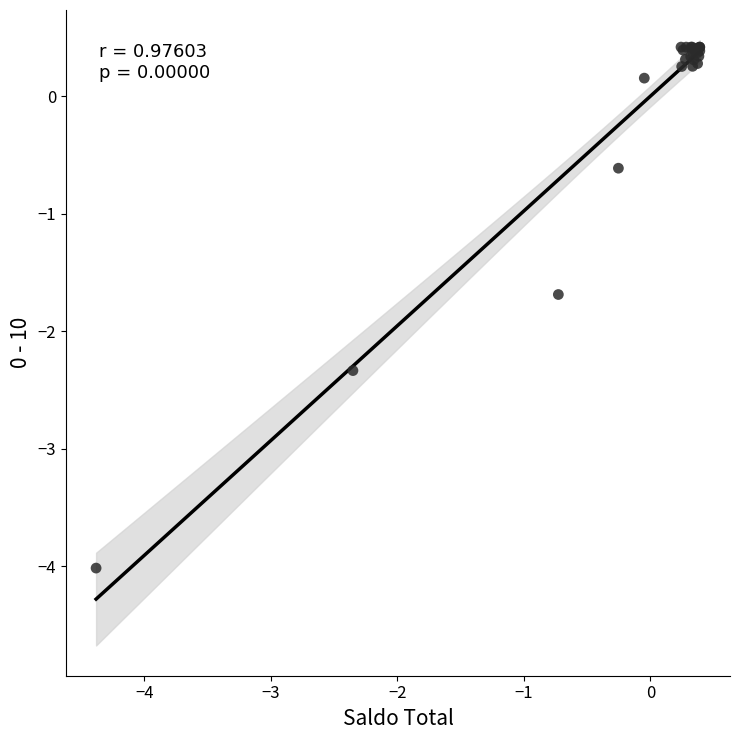

What Y value in the scatter plot is closest to -1?

-0.6